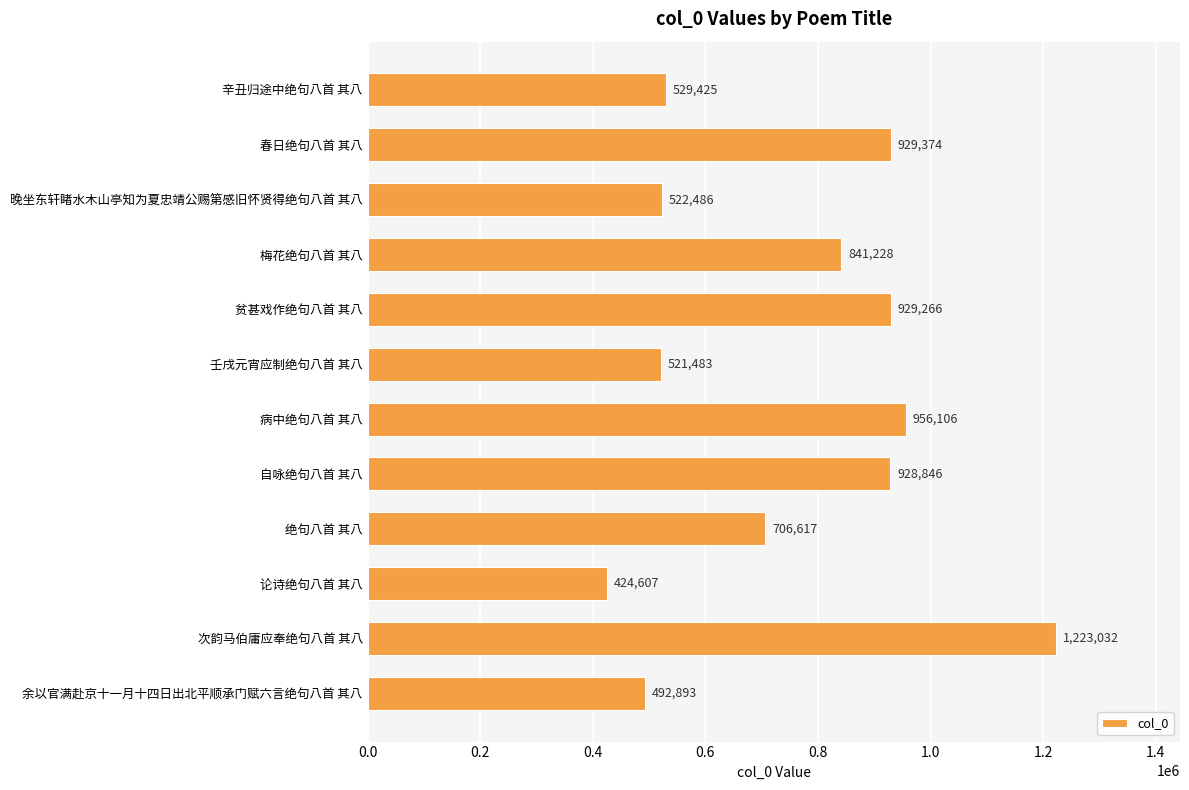

What is the label of the 11th bar from the top?

次韵马伯庸应奉绝句八首 其八